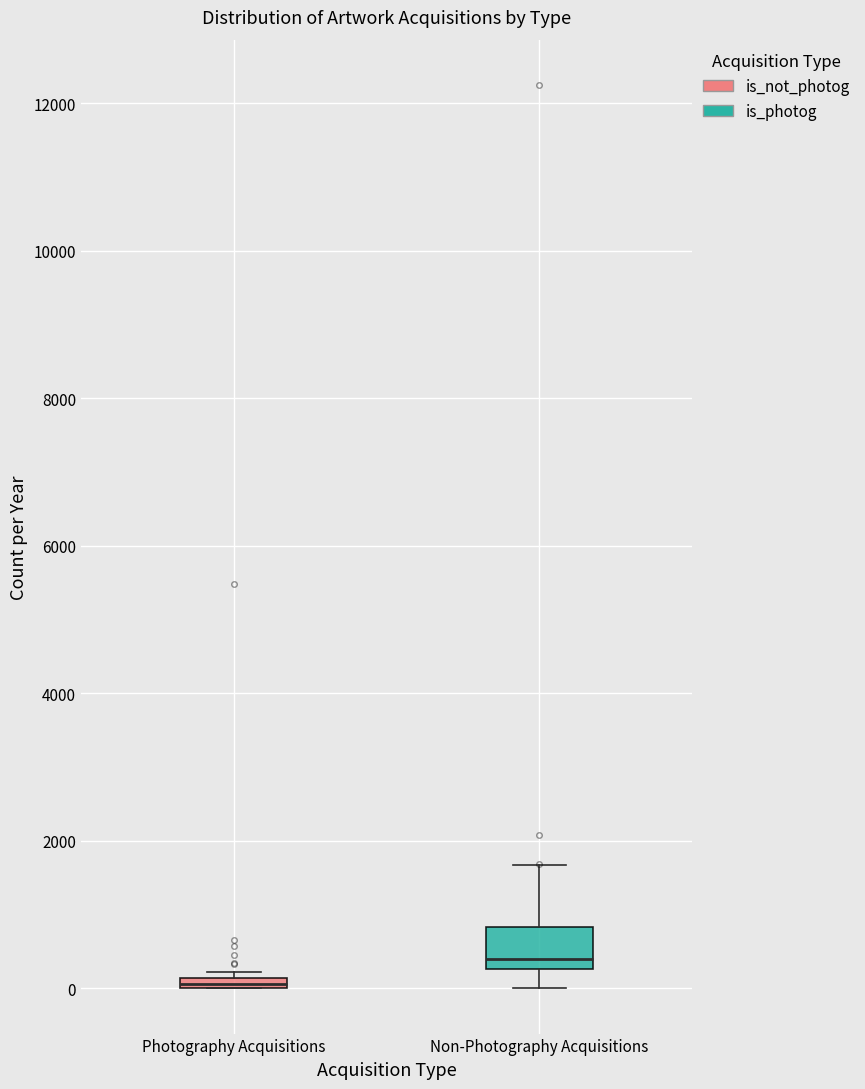

Where is the lower edge of the box for Photography Acquisitions on the y-axis? The values are not printed on the chart, so give them approximately, as read against the axis.

0